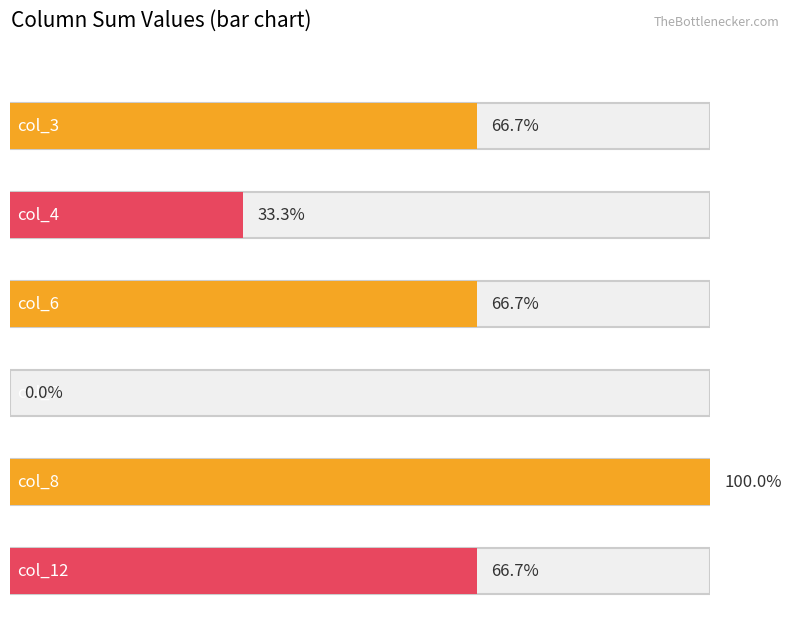

How many data points in col_3 are above 0?

2